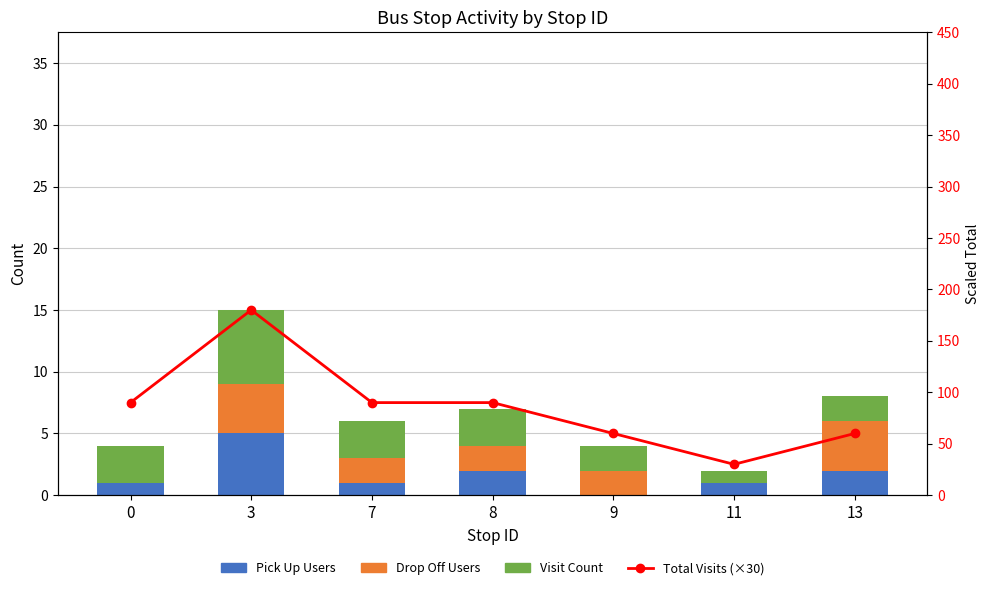

The value of Pick Up Users at 7 is 1. True or false?

True